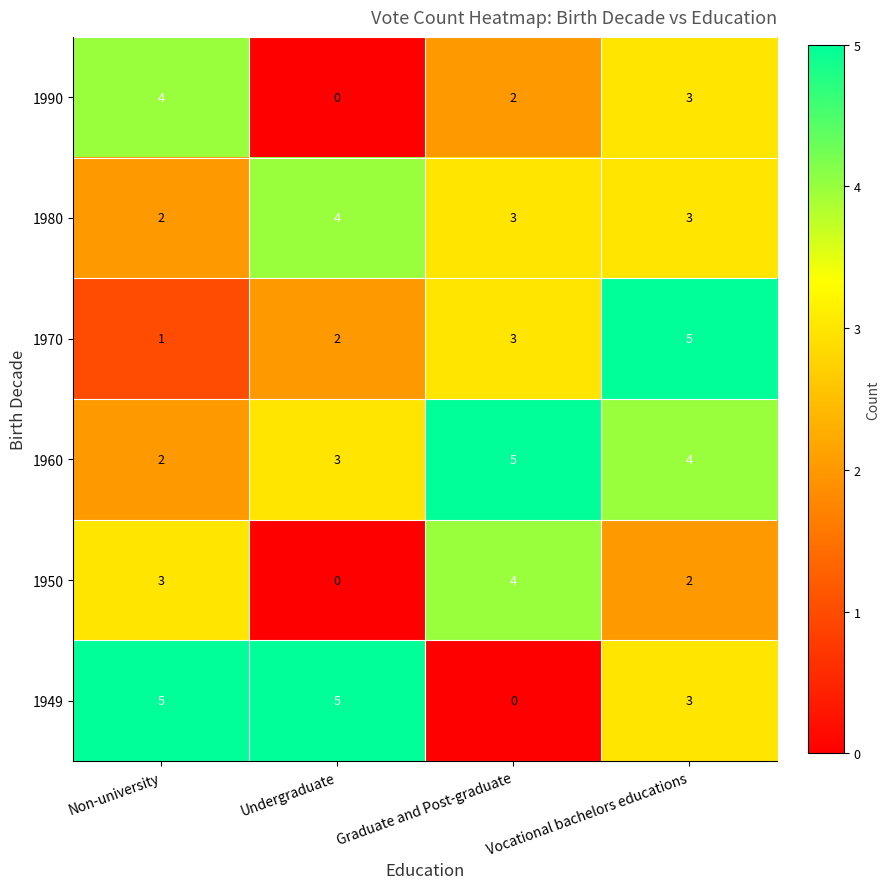

Rank the categories by 1950 value from lowest to highest.

Undergraduate, Vocational bachelors educations, Non-university, Graduate and Post-graduate